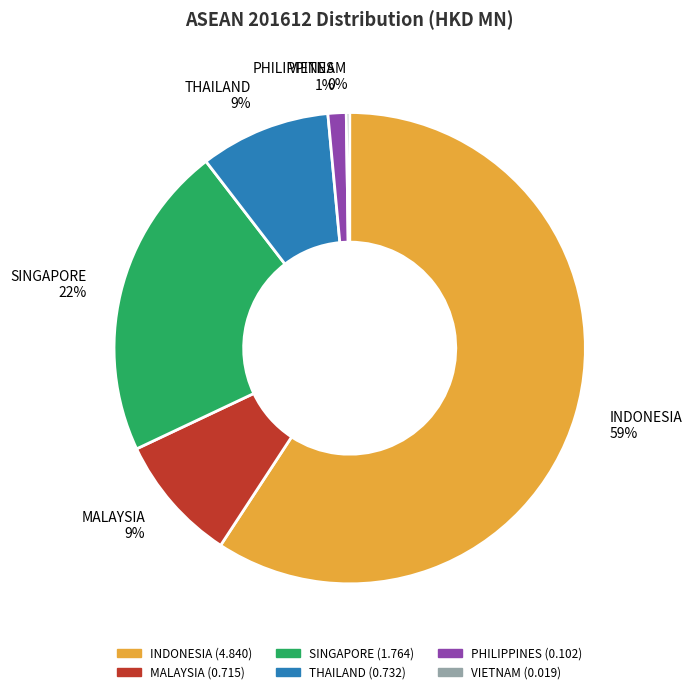

Which slice represents more than half of the pie?

INDONESIA